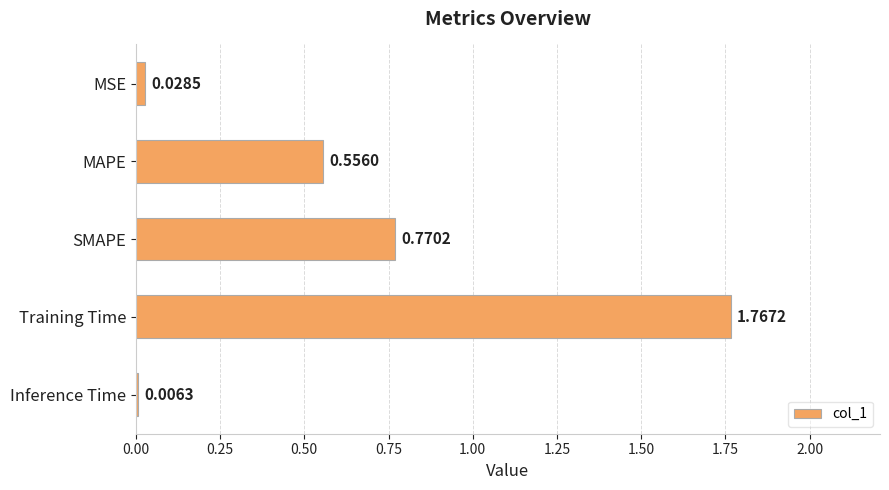

Which has a higher value, SMAPE or Inference Time?

SMAPE